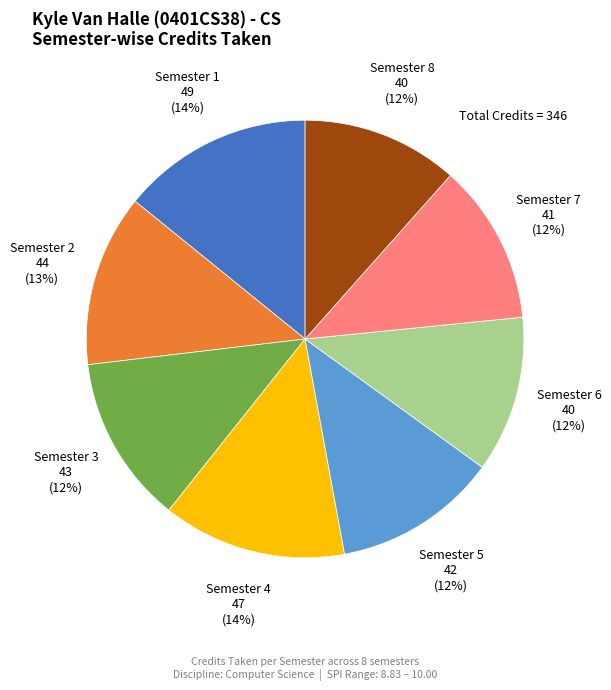

Does Semester 2 represent more than half of the total?

No